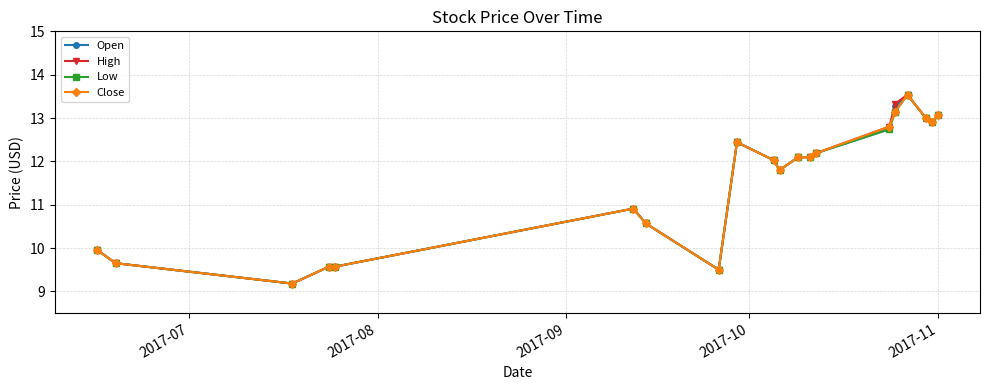

How many values in the Open series exceed 12?

11